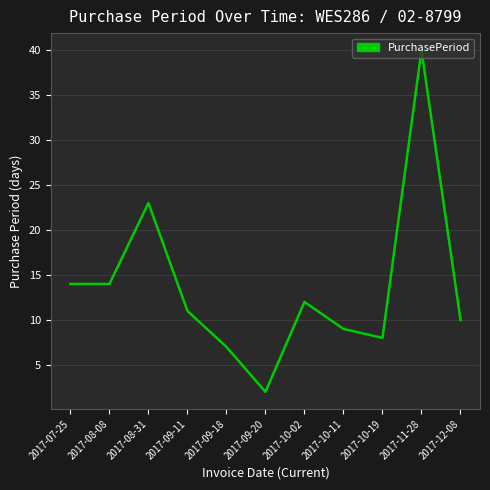

What is the maximum value shown in the chart?

40